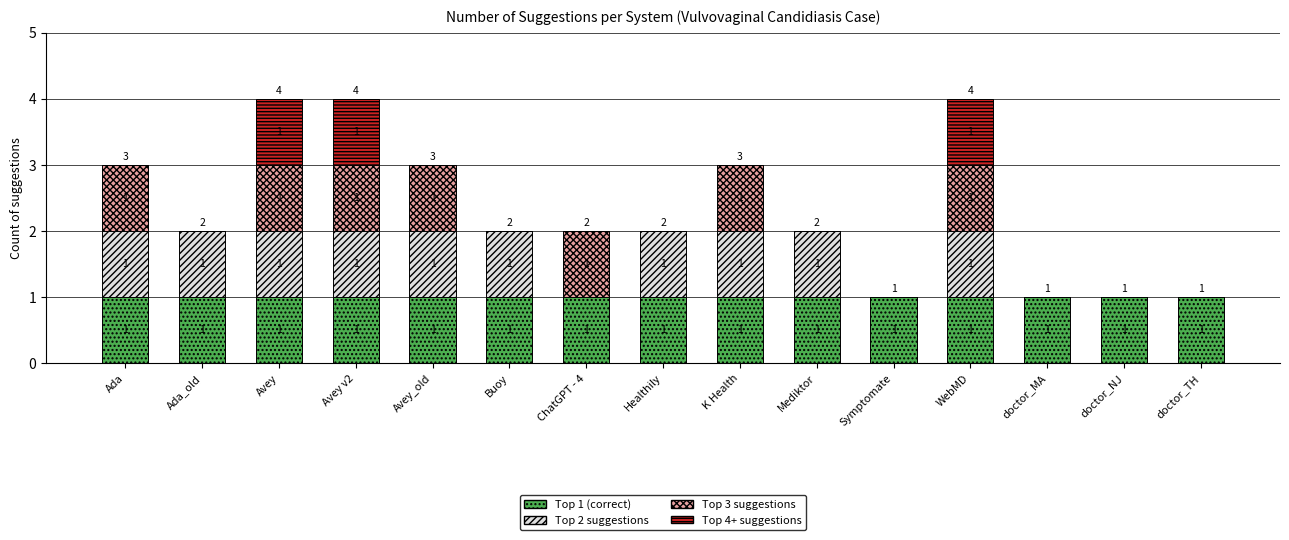

Reading left to right, list the values for the Top 1 (correct) series.

Ada=1	Ada_old=1	Avey=1	Avey v2=1	Avey_old=1	Buoy=1	ChatGPT - 4=1	Healthily=1	K Health=1	Mediktor=1	Symptomate=1	WebMD=1	doctor_MA=1	doctor_NJ=1	doctor_TH=1